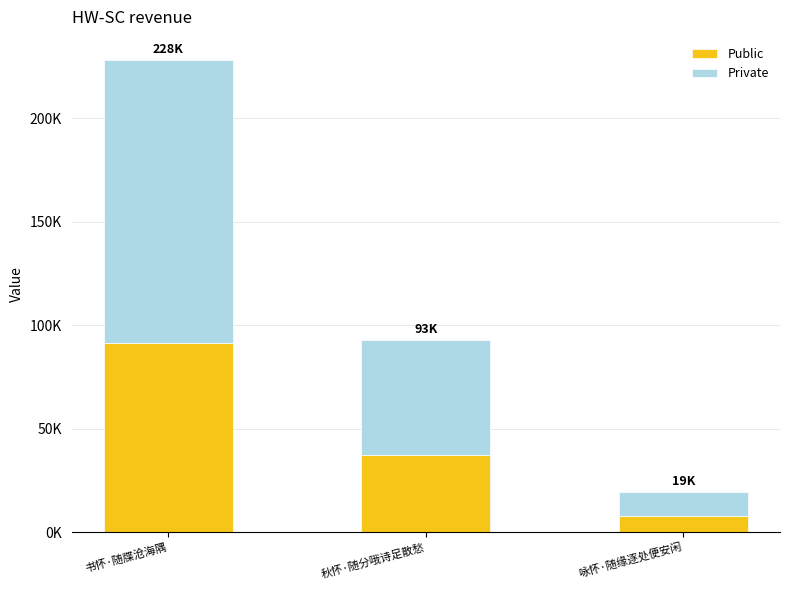

The Private series shows 55576.2 at 秋怀·随分哦诗足散愁. True or false?

True